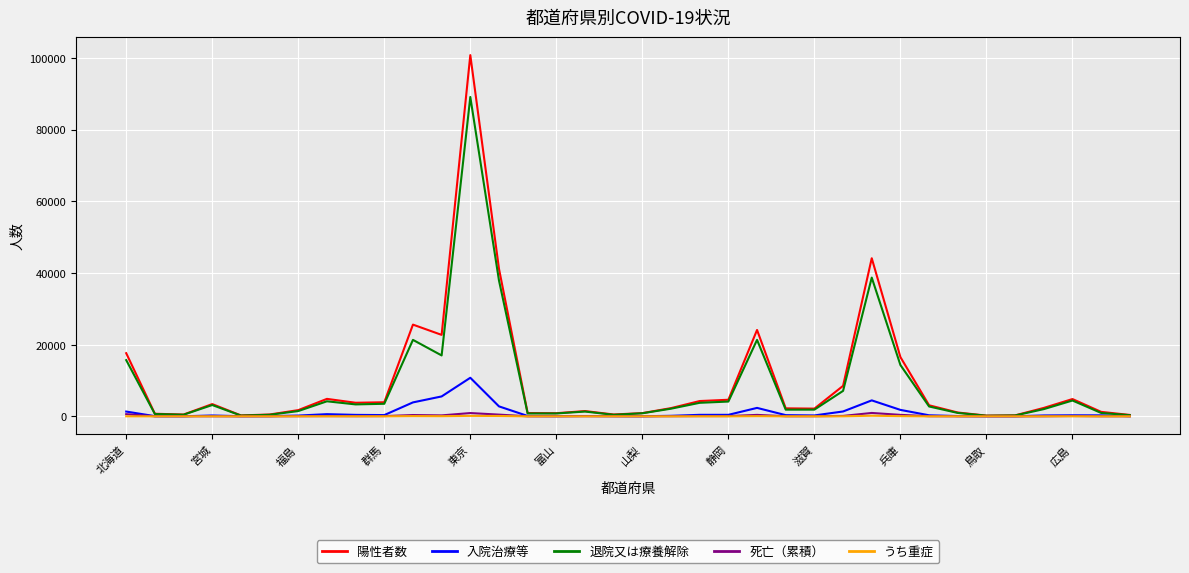

Which series has the widest spread of values?

陽性者数